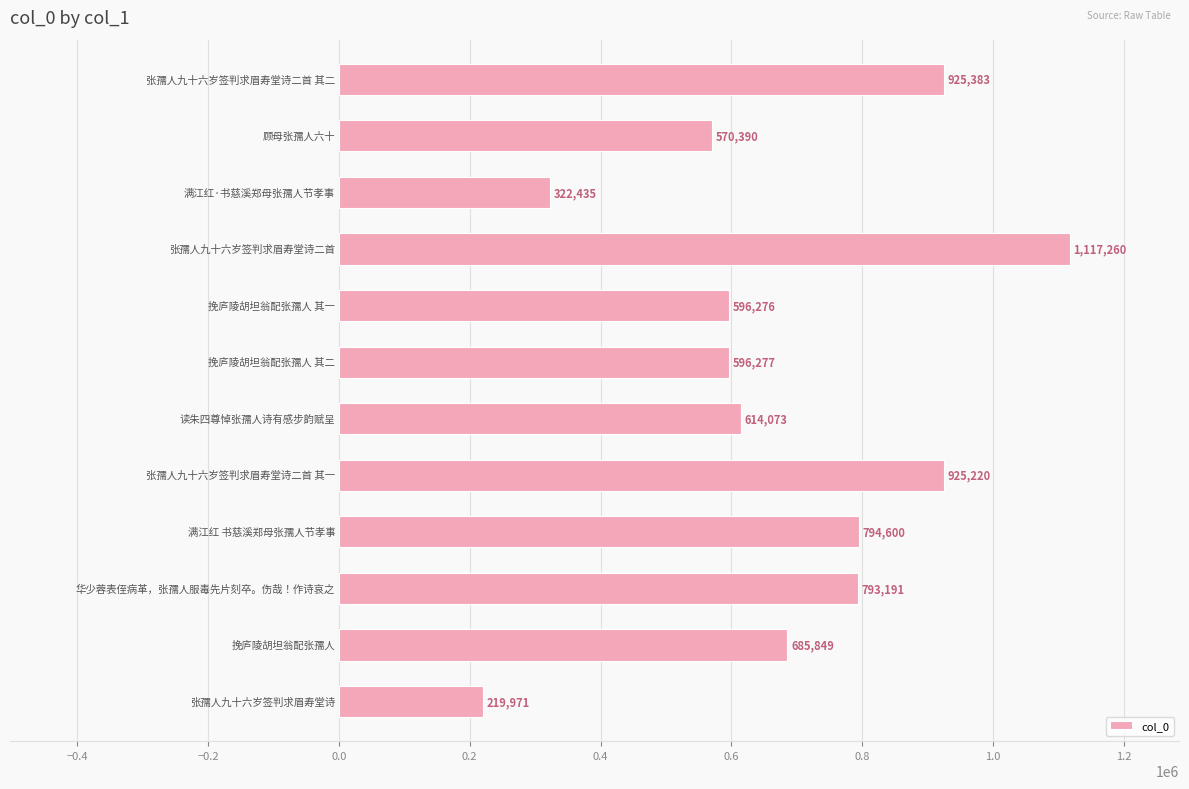

How many series are shown in this chart?

1